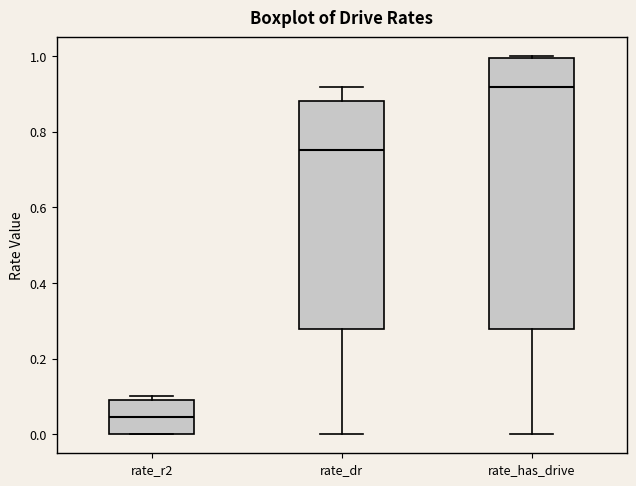

Where is the upper edge of the box for rate_dr on the y-axis? The values are not printed on the chart, so give them approximately, as read against the axis.

0.88